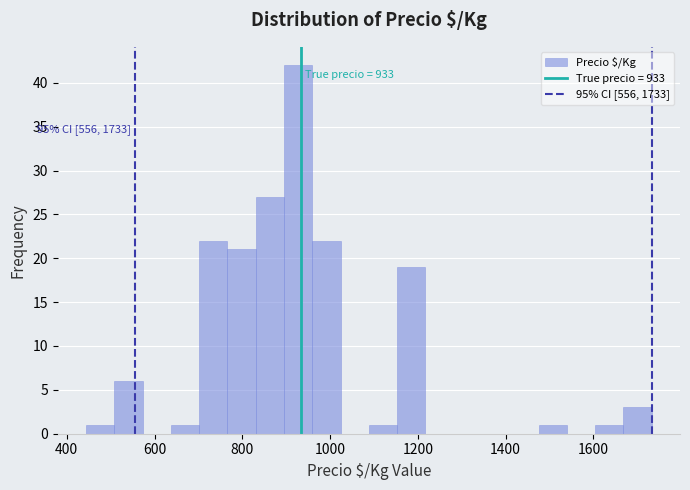

Read against the x-axis, roughly where is the centre of the tallest bar?

920